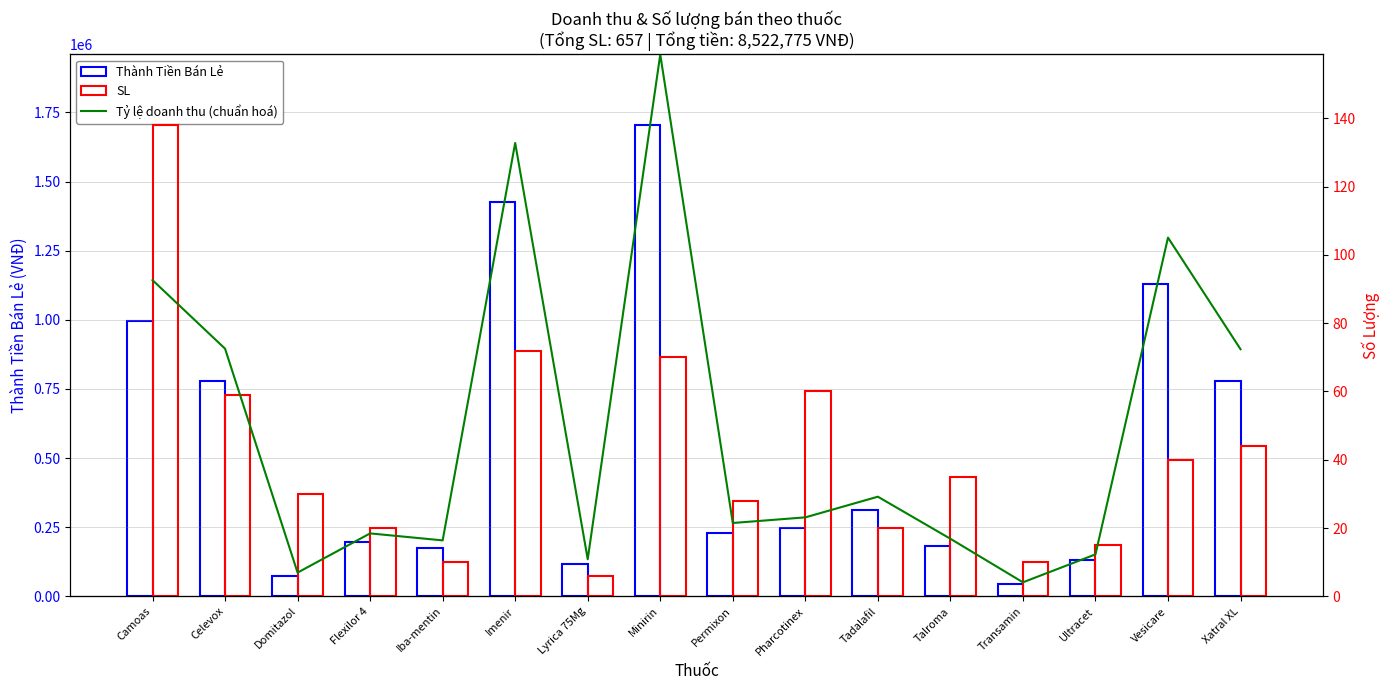

What is the value of the SL bar at the 2nd from the left?

59.0